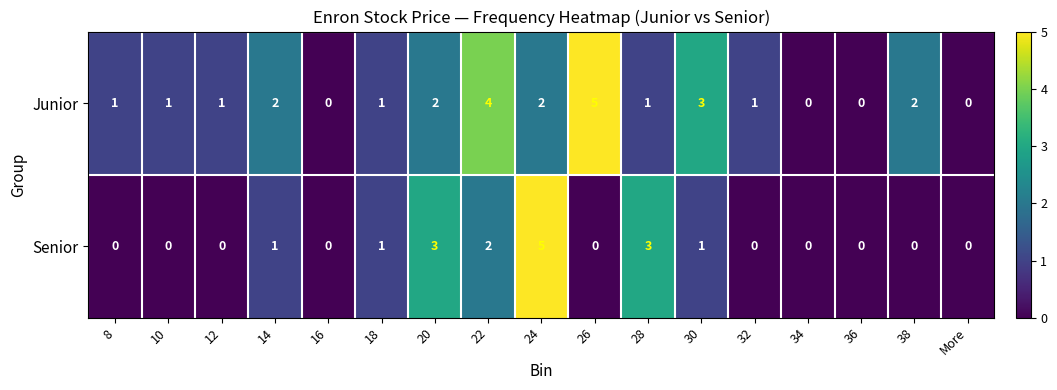

What is the difference between the highest and lowest values at 30?

2